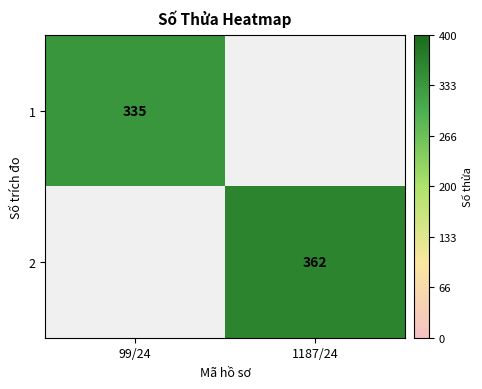

The value of 2 at 99/24 is 117. True or false?

False